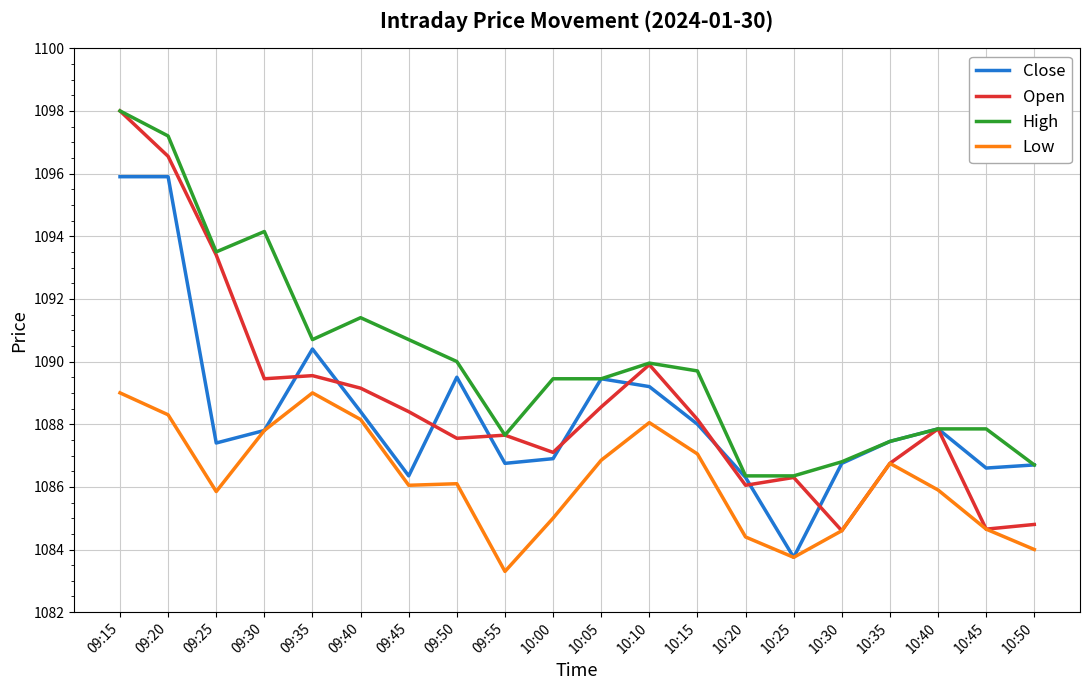

True or false: Low has more than 2 points higher than both neighbors.

True